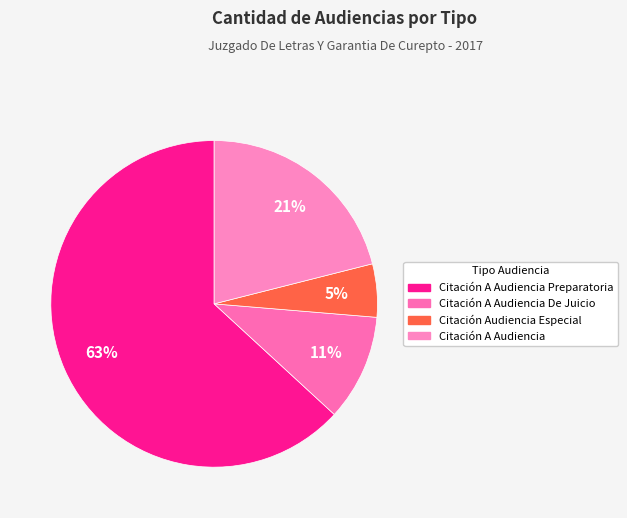

To the nearest percent, what is the difference between the Citación A Audiencia De Juicio and Citación Audiencia Especial slice percentages?

5%